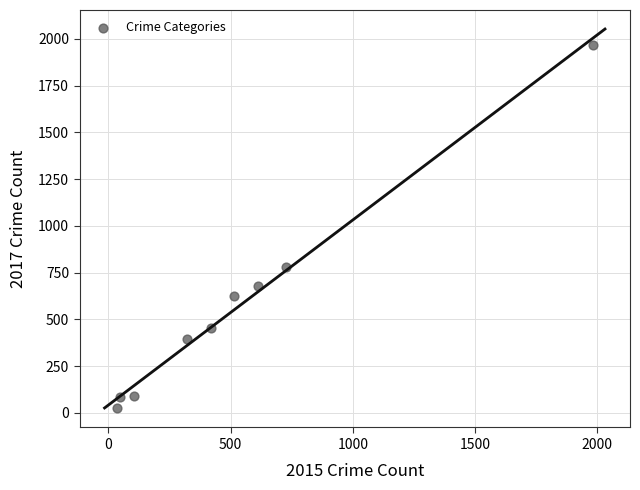

What is the average X value?

530